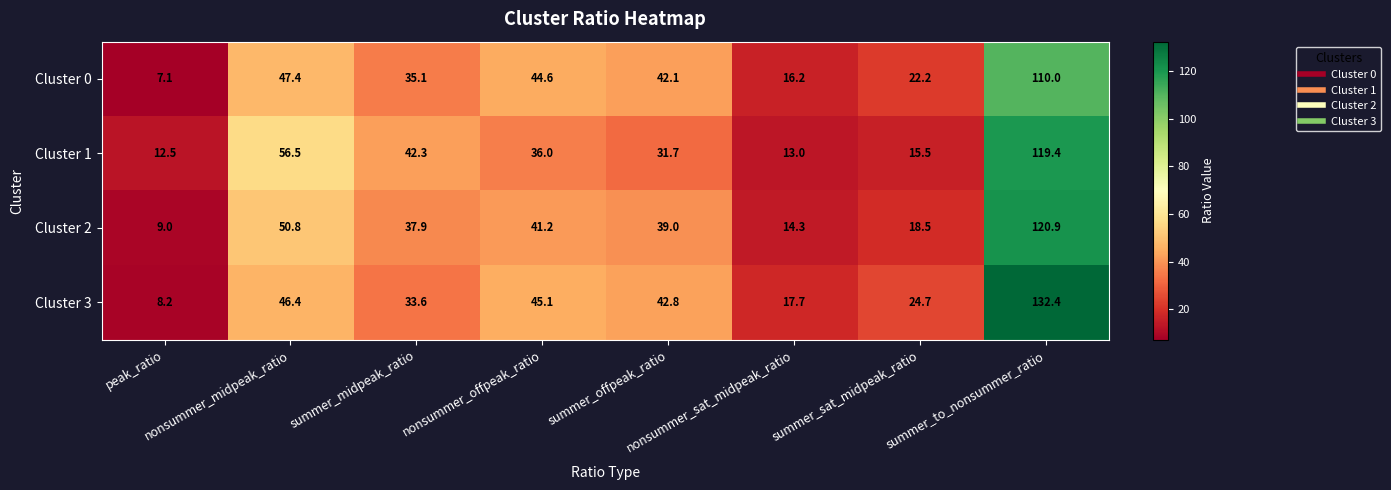

What is the difference between the second highest and second lowest values in the Cluster 0 series?

31.2